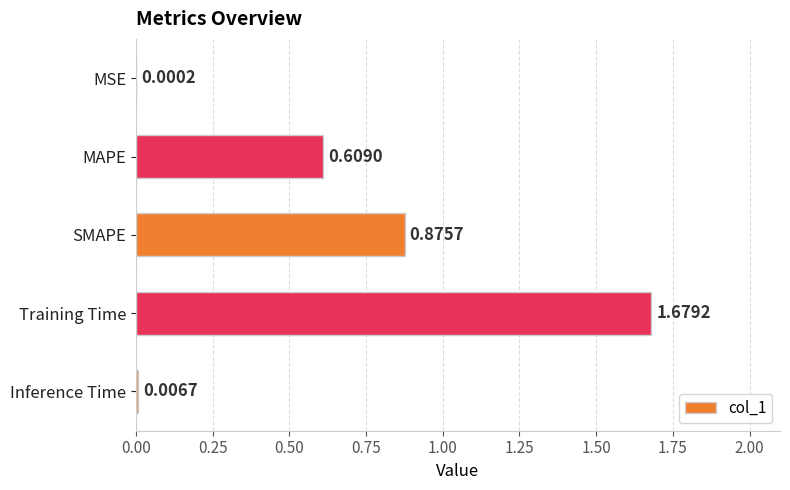

Which category has the highest value across all series?

Training Time